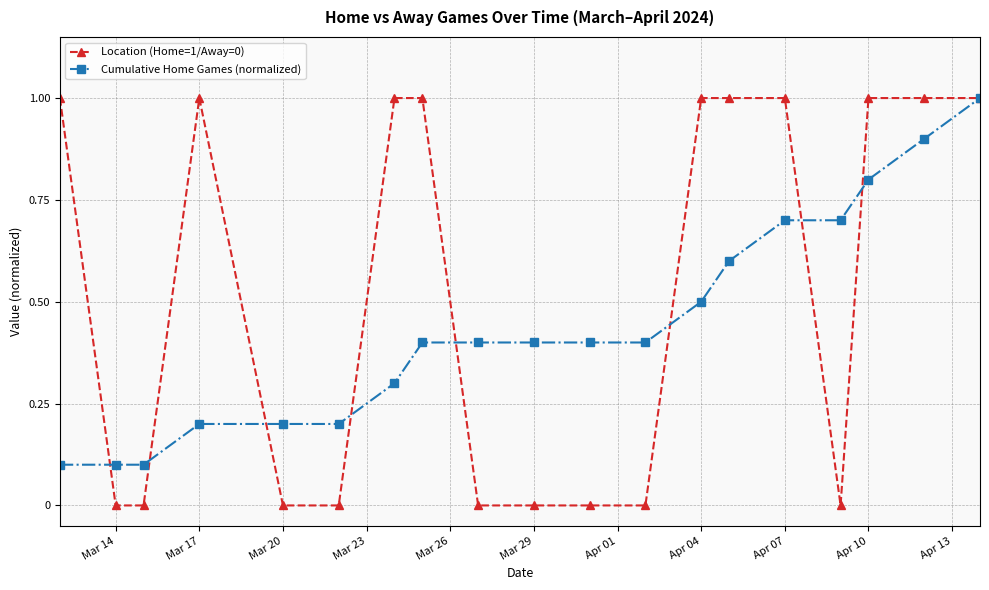

List the series in order of their overall mean, highest first.

Location (Home=1/Away=0), Cumulative Home Games (normalized)